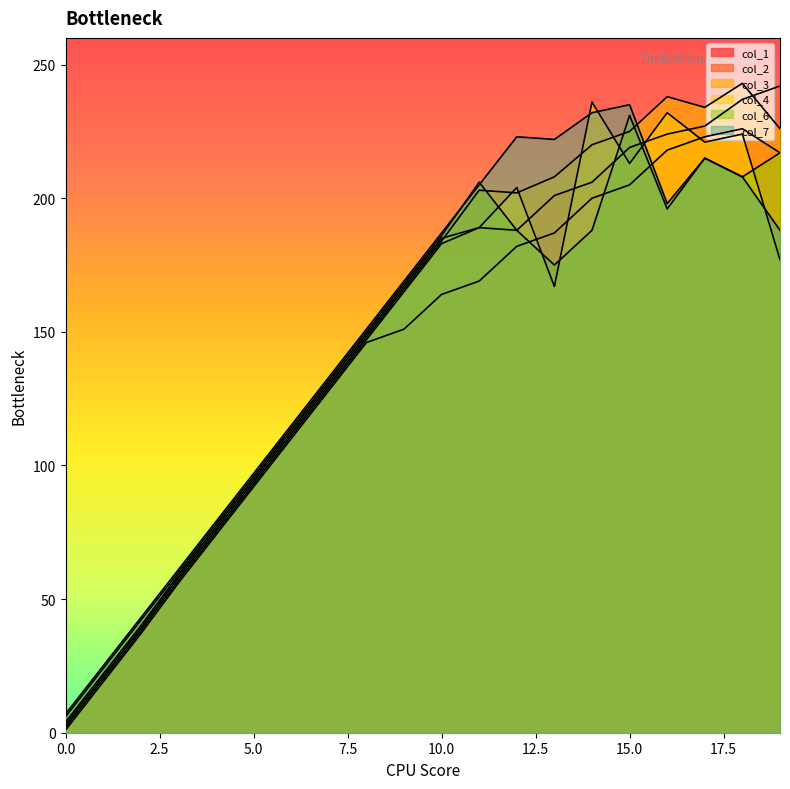

Count the number of data series in this chart.

6